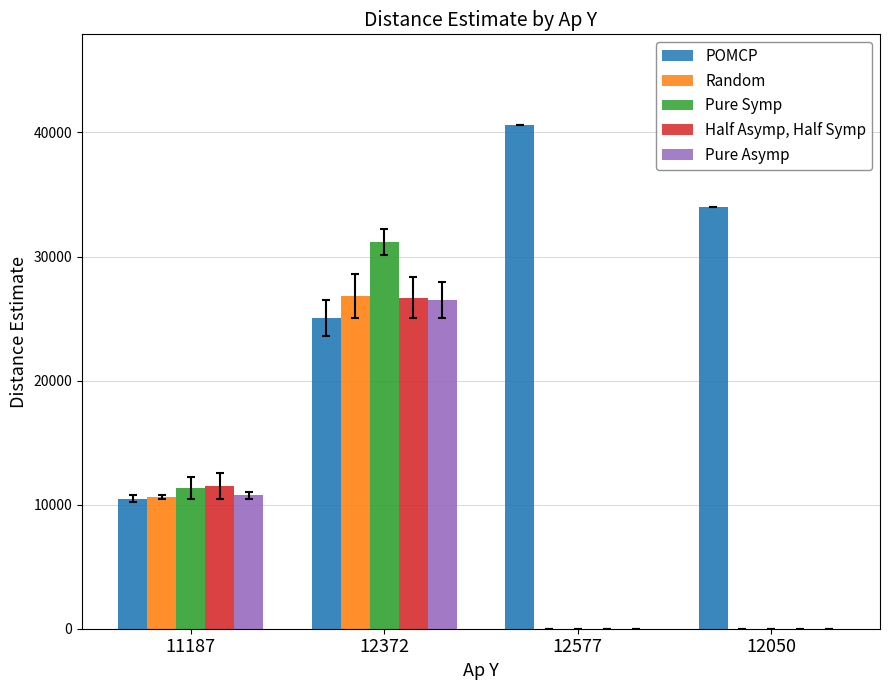

The Half Asymp, Half Symp series shows 26687 at 12372. True or false?

True